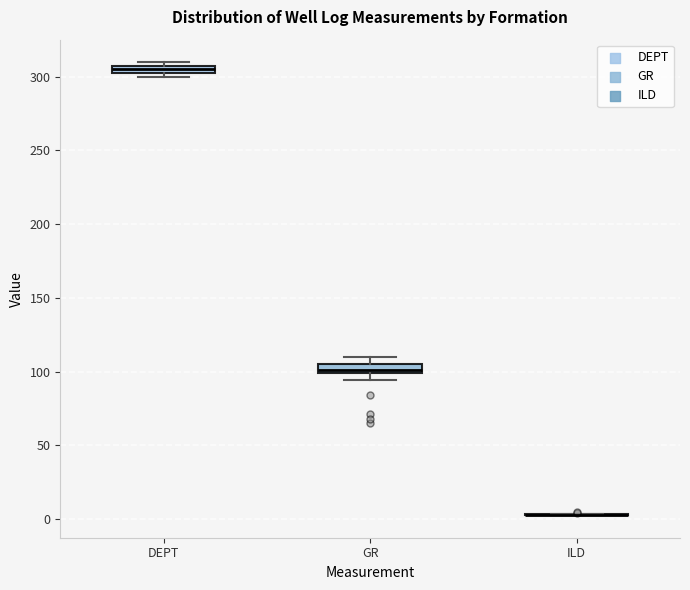

Where is the lower edge of the box for GR on the y-axis? The values are not printed on the chart, so give them approximately, as read against the axis.

100